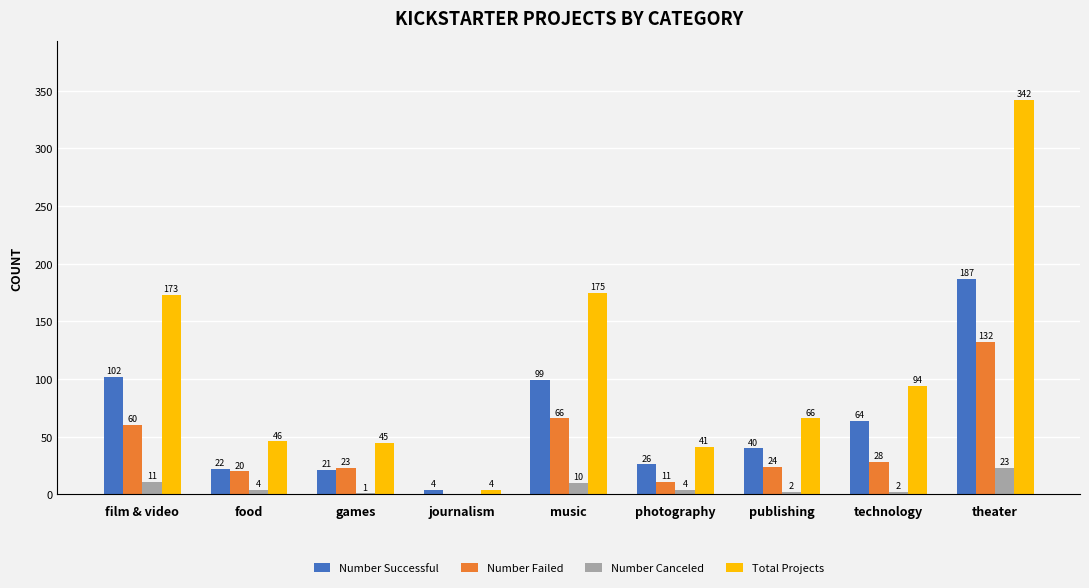

What are all the series names shown in the legend?

Number Successful, Number Failed, Number Canceled, Total Projects